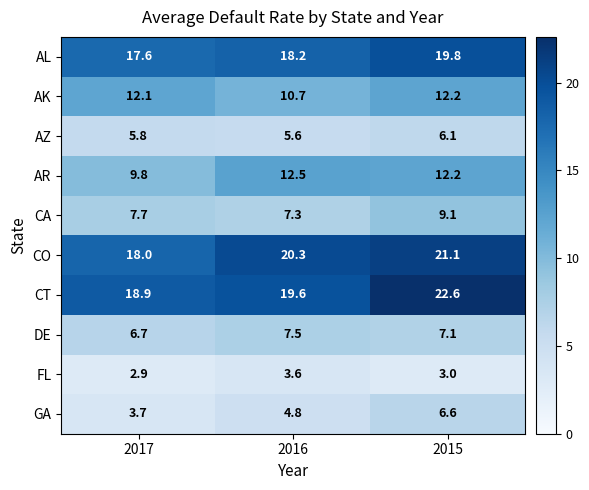

Which label corresponds to the largest value in the chart?

2015